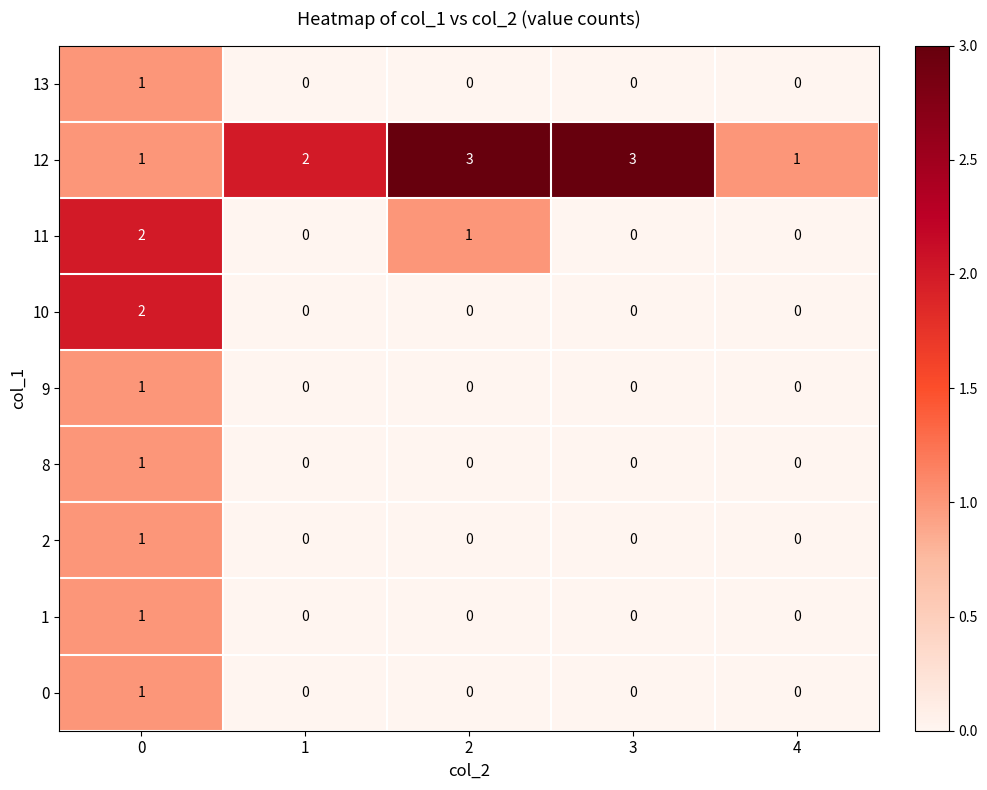

How many data points does each series have?

5